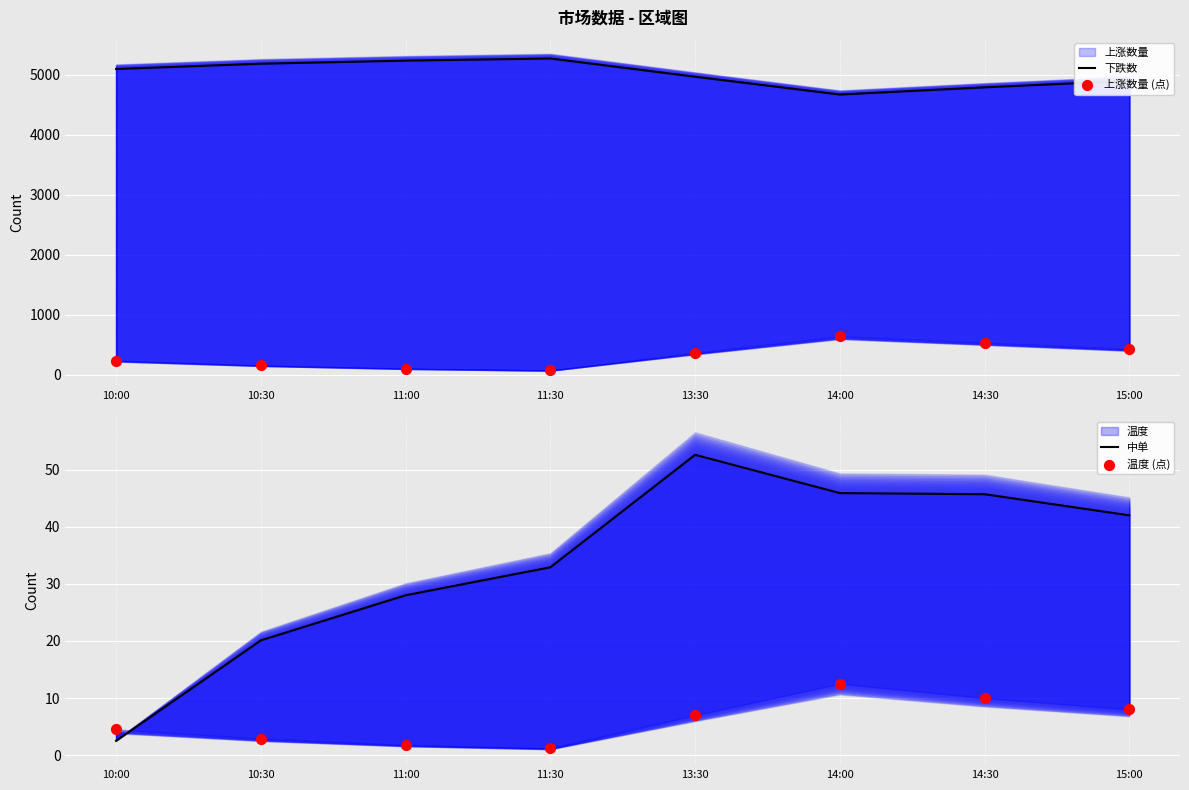

Which series contains the highest Y value?

下跌数